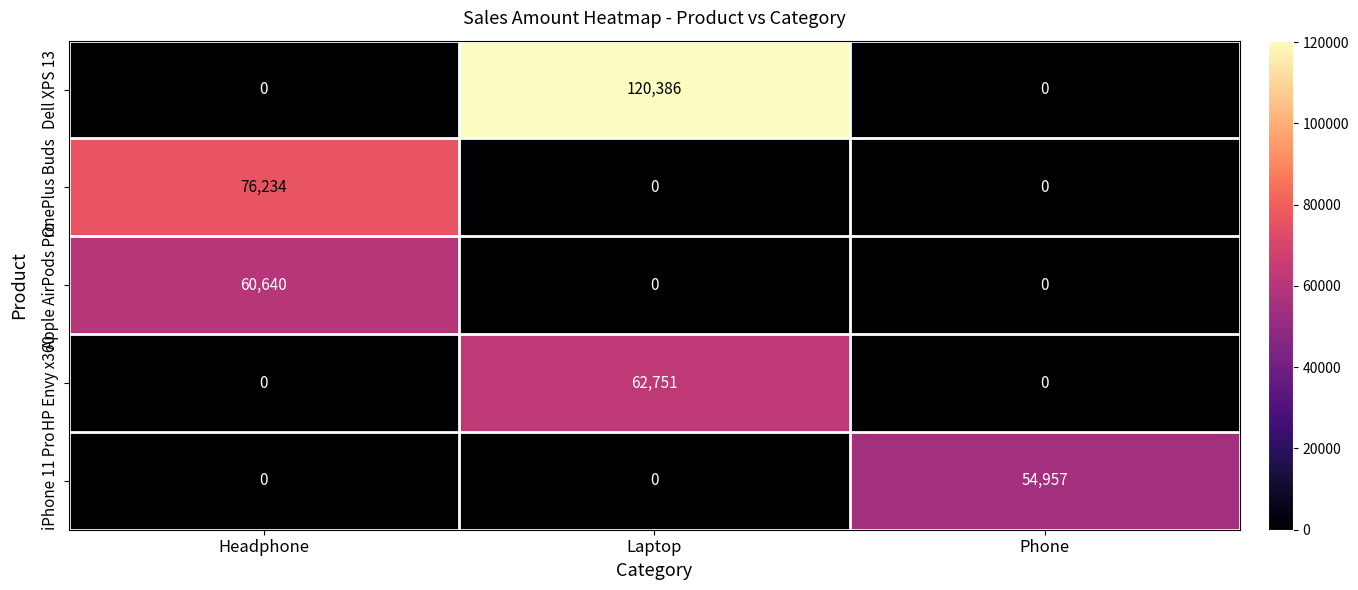

What is the difference between the Apple AirPods Pro values at Headphone and Phone?

60640